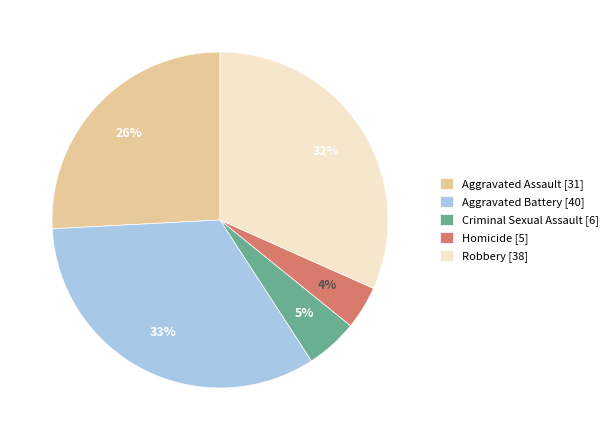

Does Homicide represent more than half of the total?

No